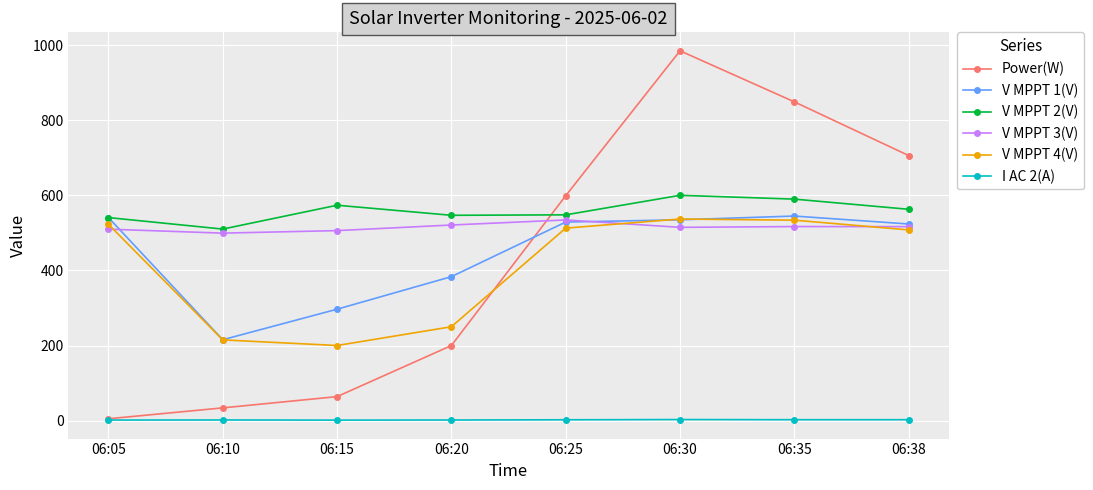

True or false: V MPPT 4(V) has a value of 537.0 at 06:30.

True